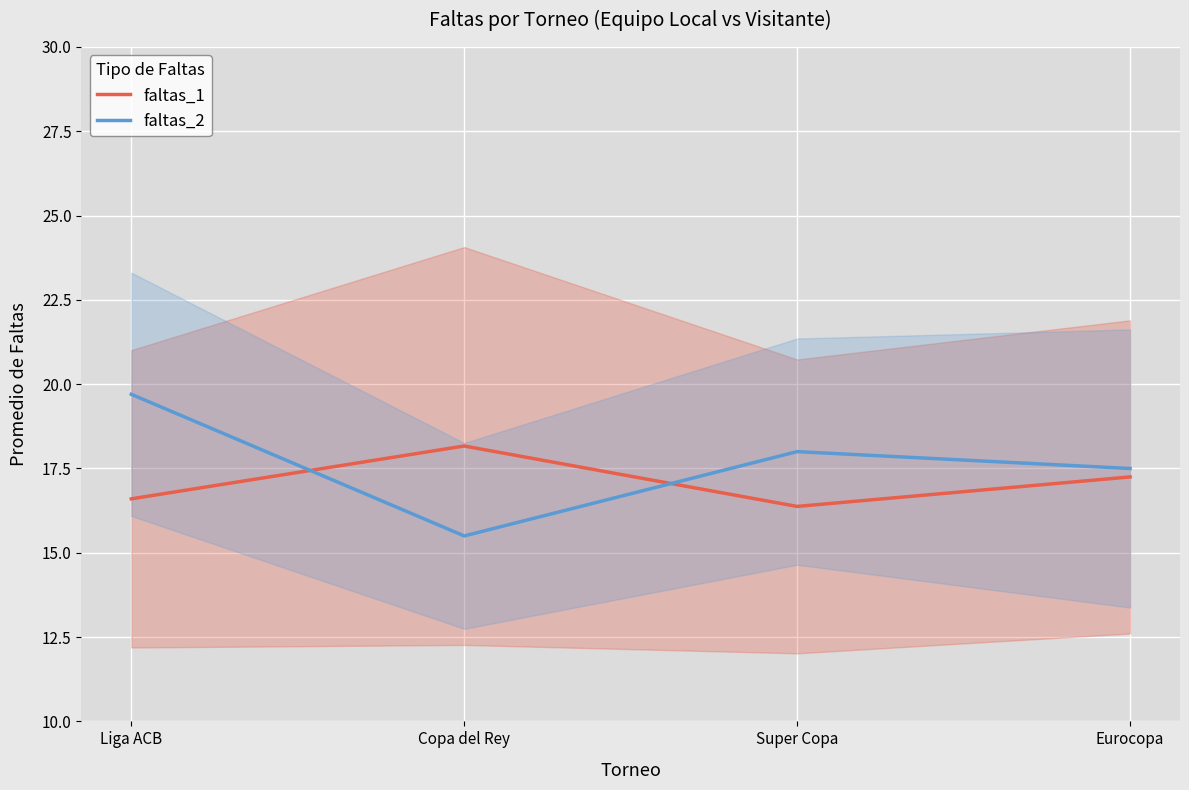

At how many categories does at least one series exceed 16?

4